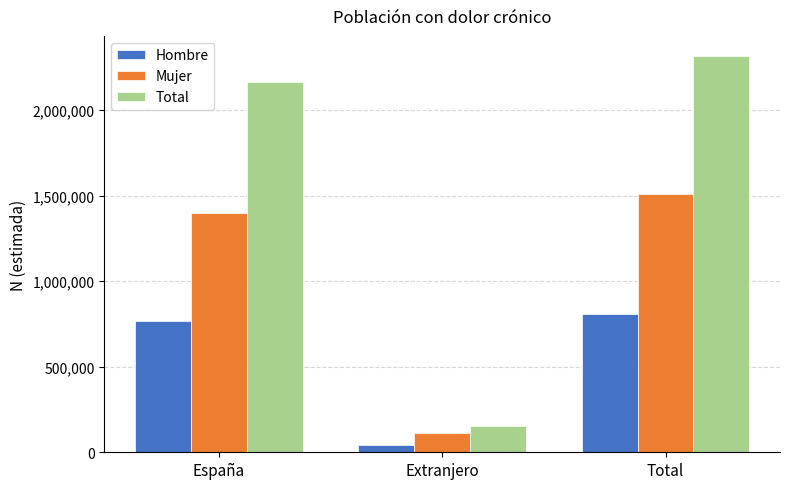

What is the sum of all Hombre values?

1618469